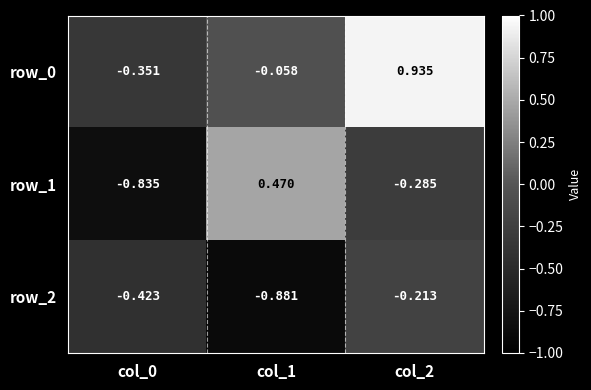

Which series changed the most between col_0 and col_1?

row_1